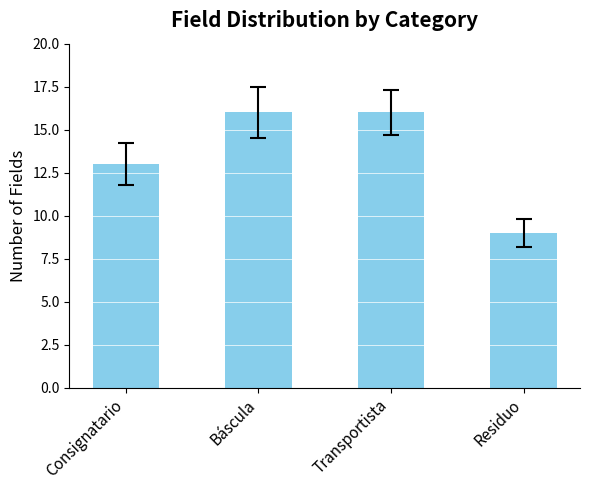

Reading left to right, list all the values displayed in this chart.

13	16	16	9